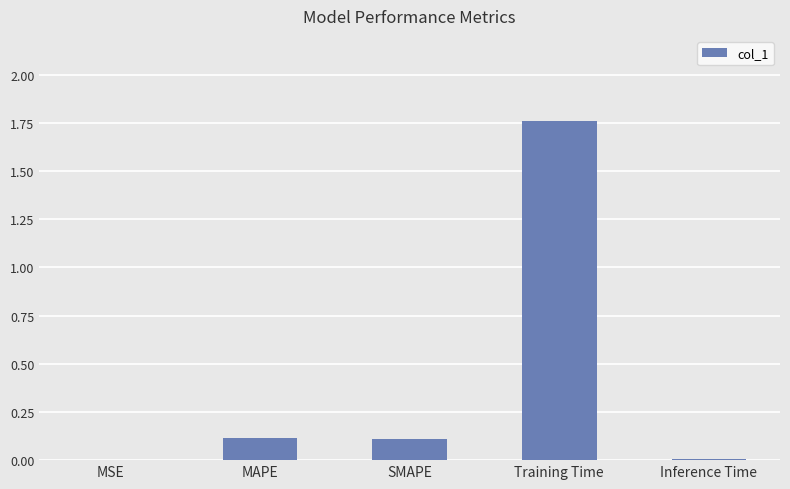

Are the bars horizontal?

No